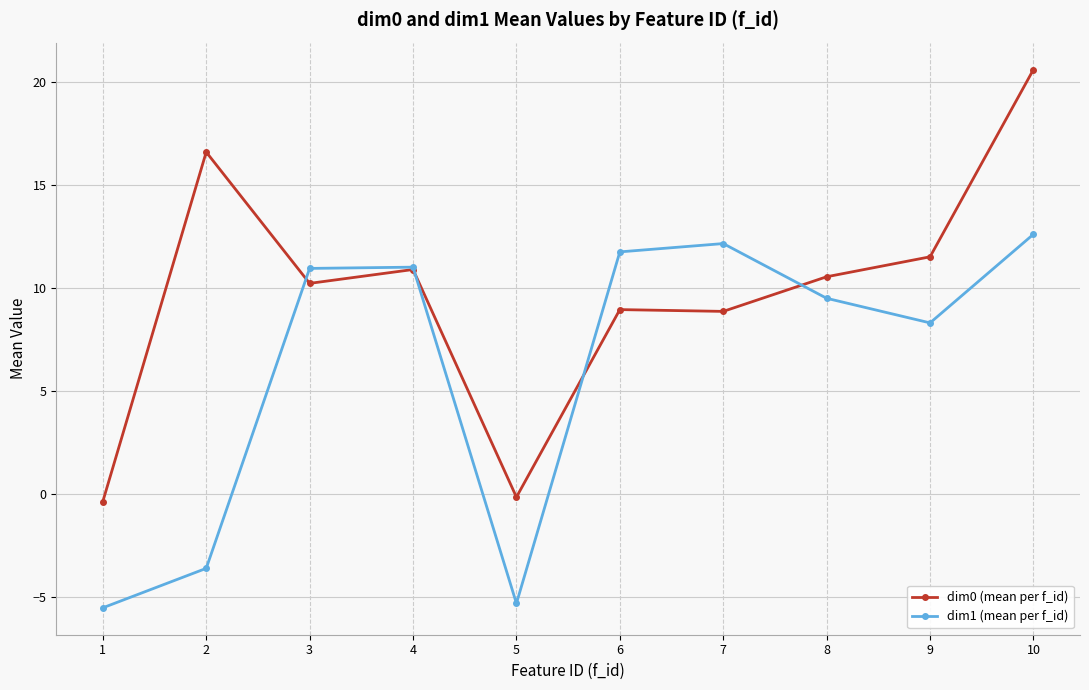

What is the spread (max minus min) of values at 7?

3.3